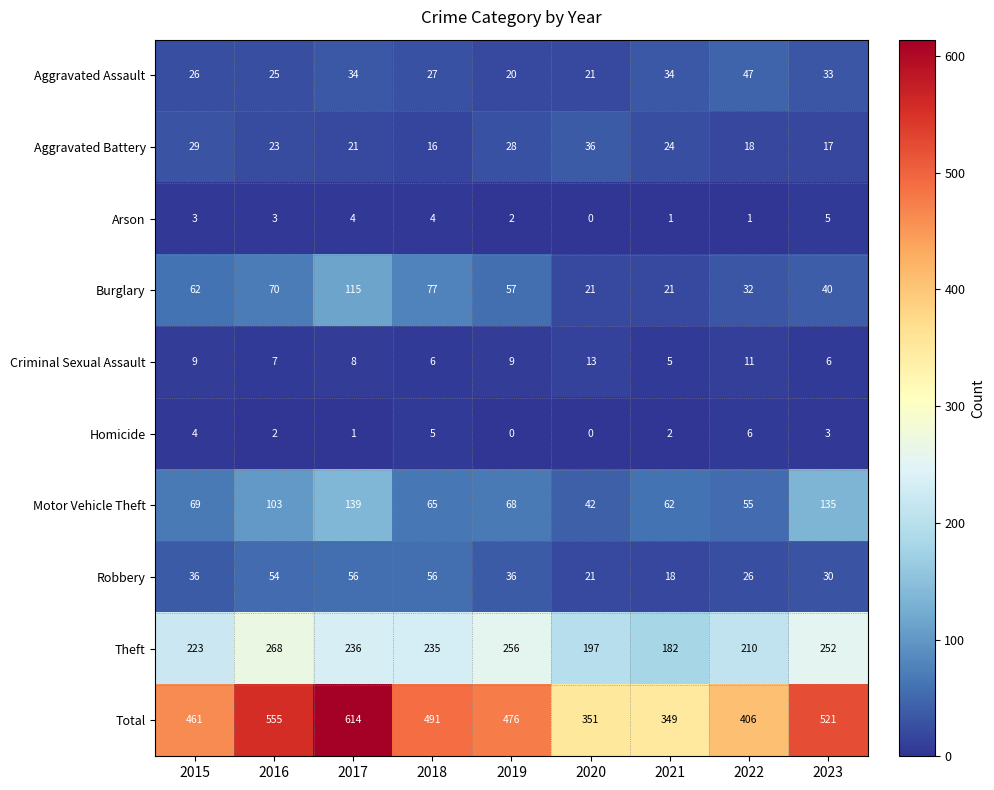

At 2018, list the series in order from smallest to largest.

Arson, Homicide, Criminal Sexual Assault, Aggravated Battery, Aggravated Assault, Robbery, Motor Vehicle Theft, Burglary, Theft, Total